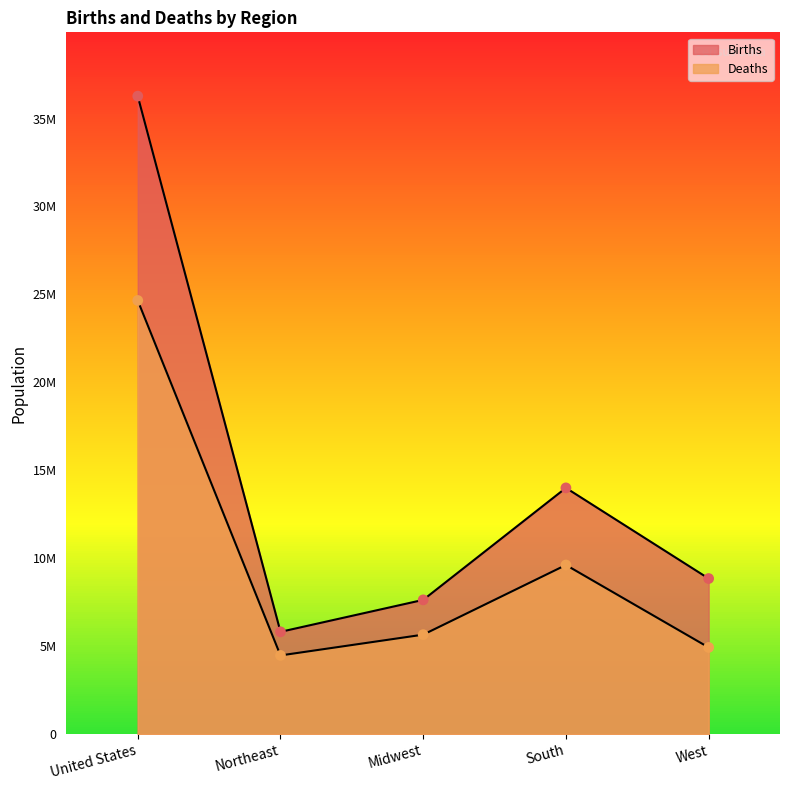

At which category is the sum across all series the highest?

United States